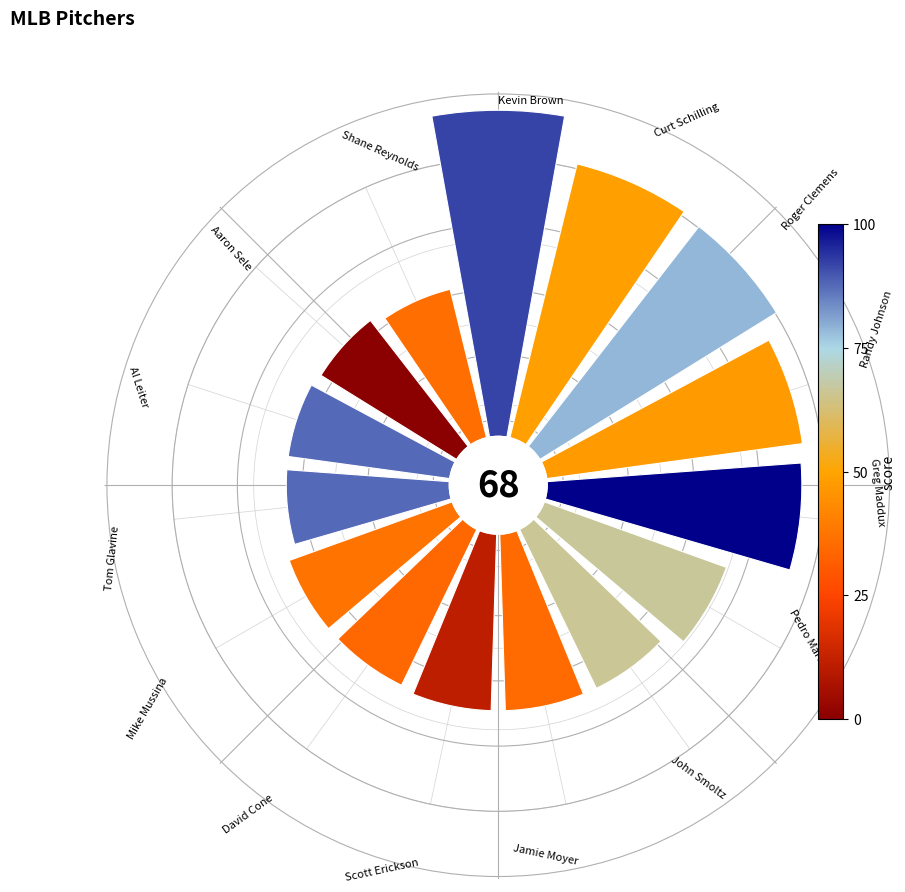

How many slices are in this pie chart?

15